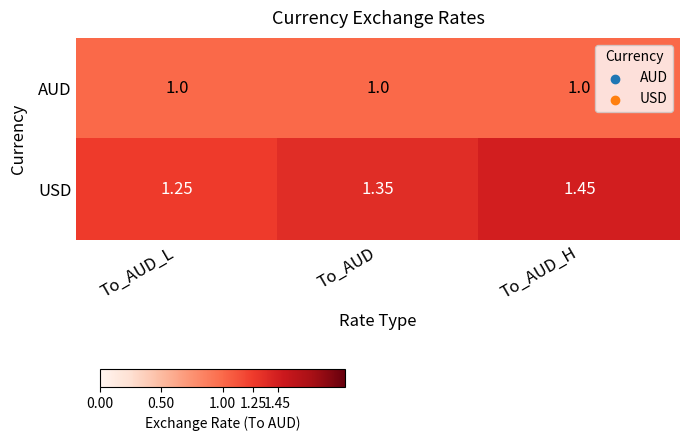

List the series in order of their overall mean, lowest first.

AUD, USD